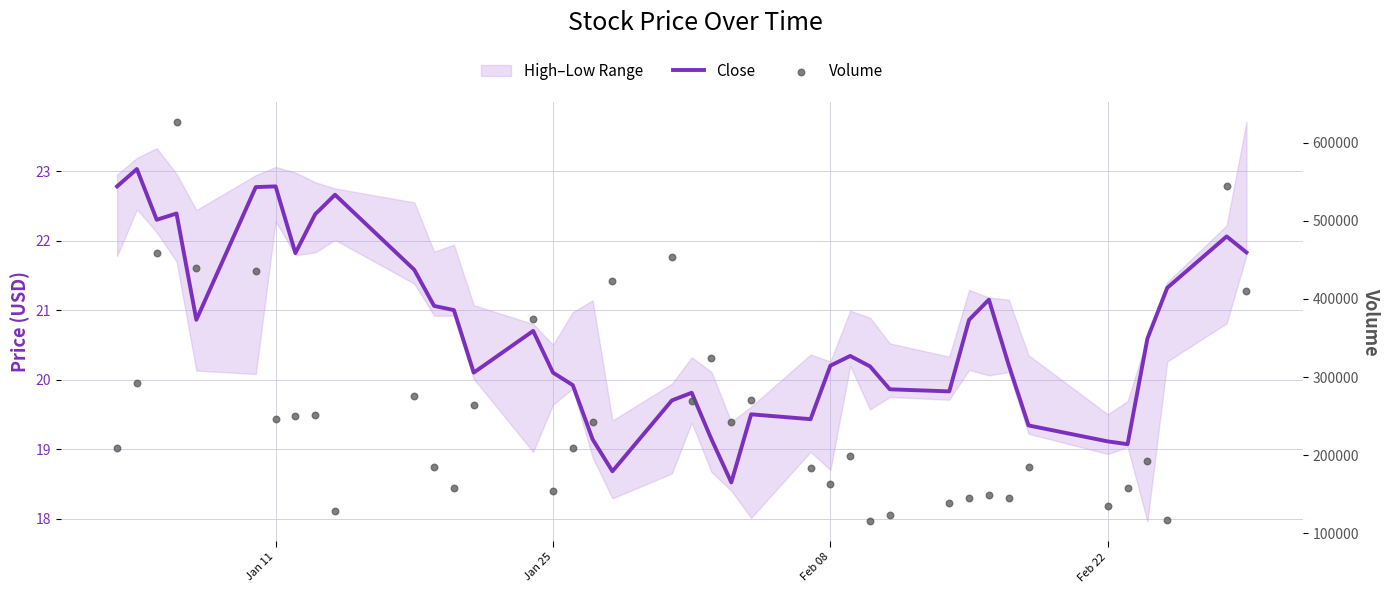

Which series contains the highest Y value?

Volume